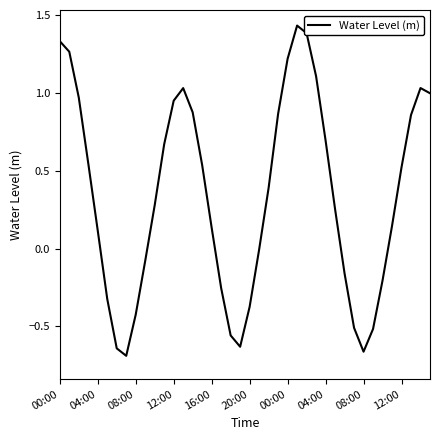

How many lines are shown in the chart?

1